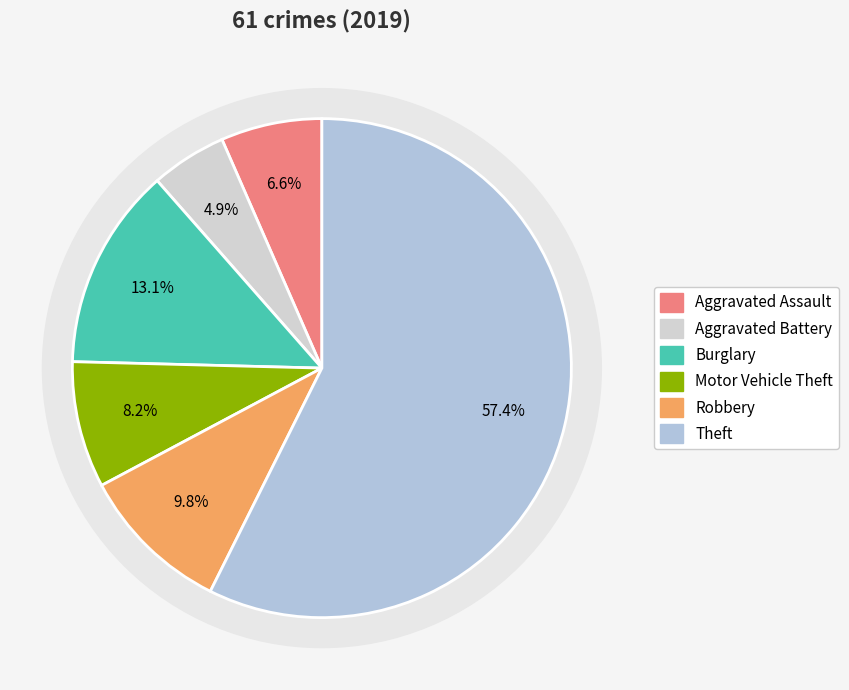

Rank the categories by value from lowest to highest.

Aggravated Battery, Aggravated Assault, Motor Vehicle Theft, Robbery, Burglary, Theft